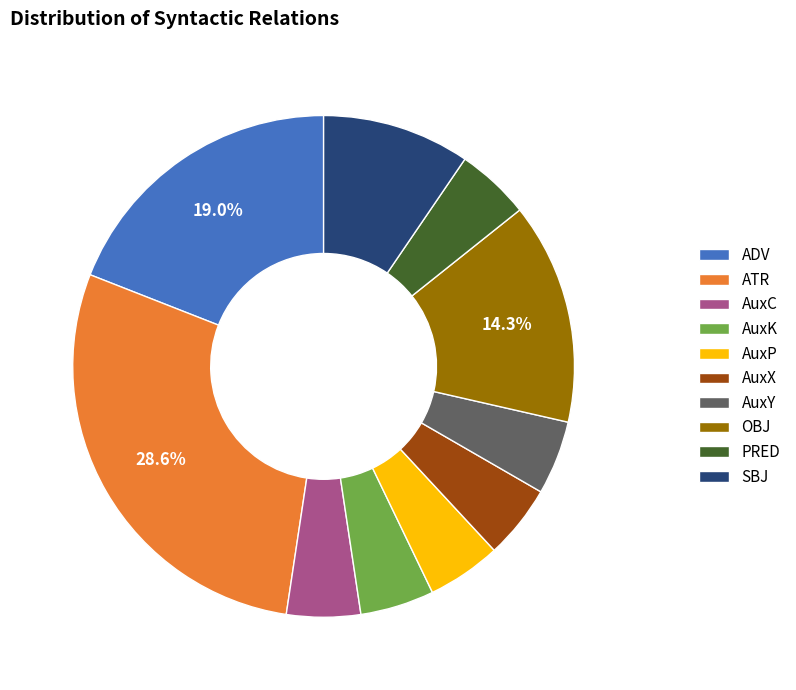

Combined, do AuxC and SBJ account for over 50%?

No